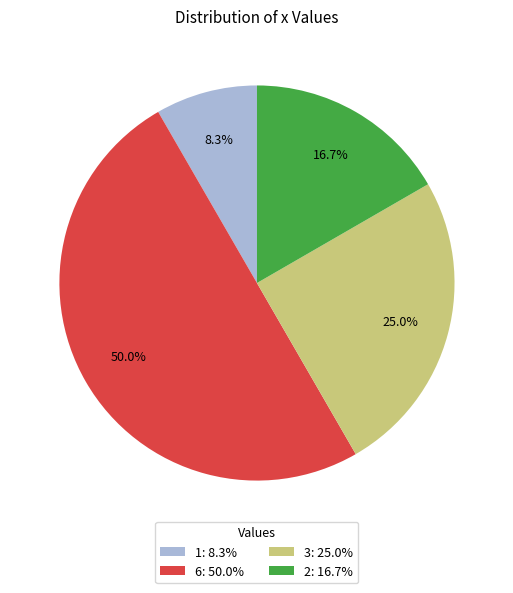

Combined, do 3 and 6 account for over 50%?

Yes